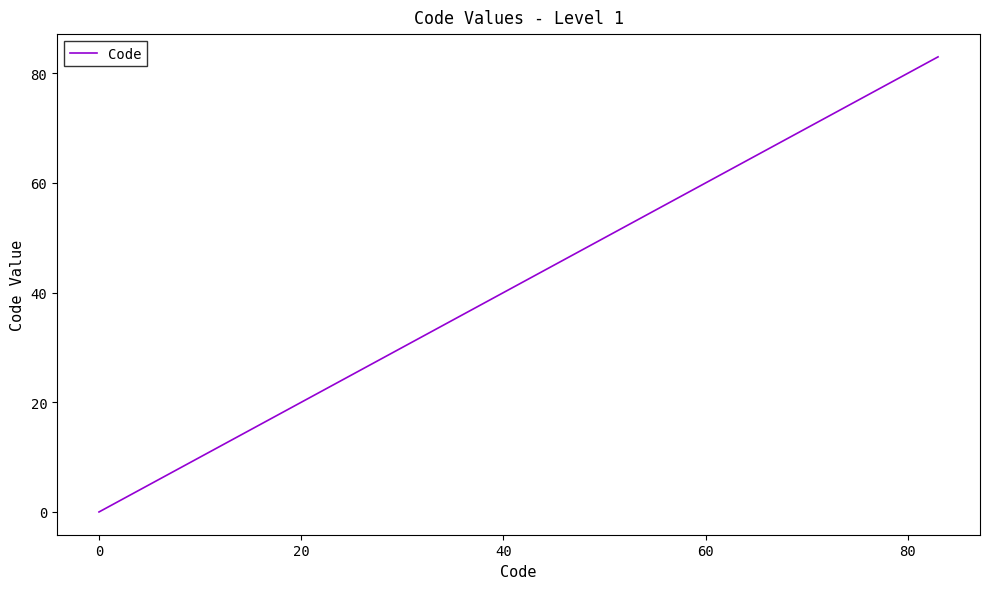

What is the greatest value displayed?

83